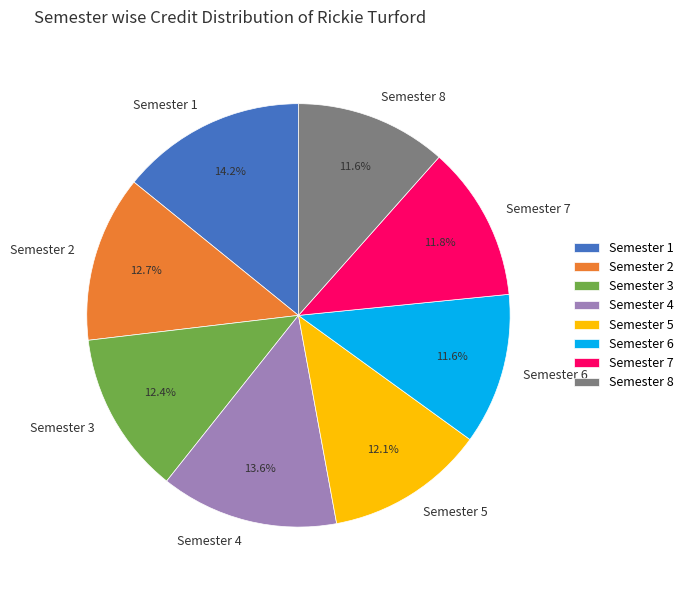

Which slice is the largest?

Semester 1